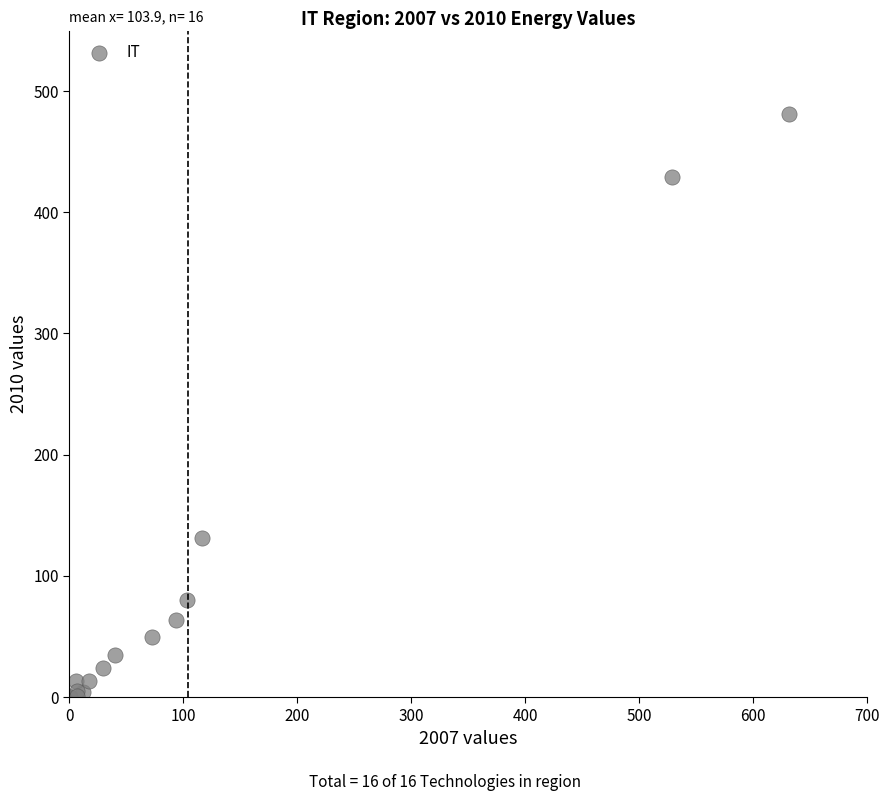

What Y value in the scatter plot is closest to 240?

131.0